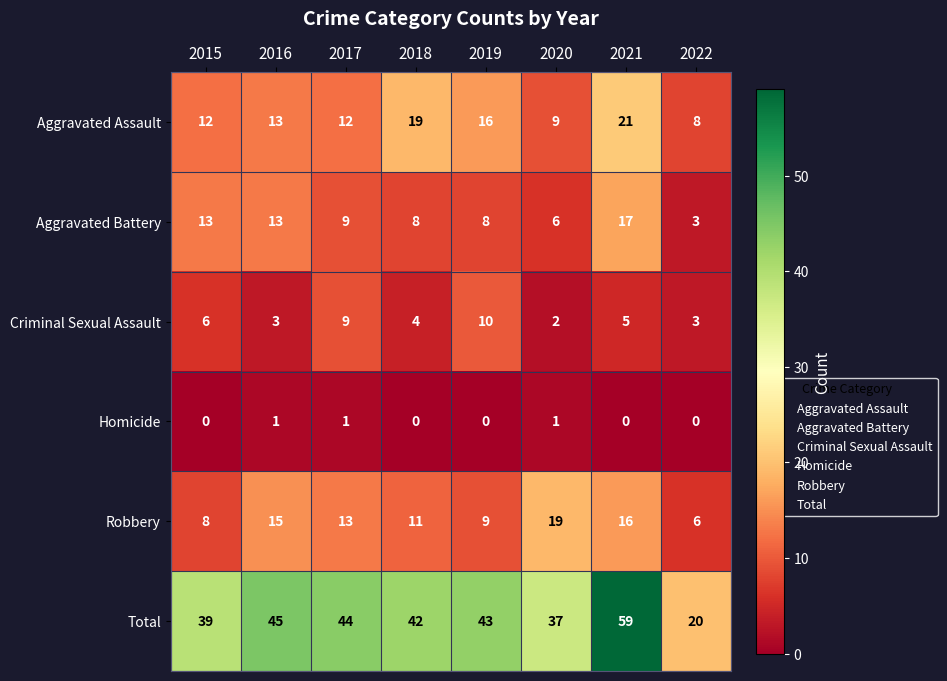

Which series has the largest total across all categories?

Total